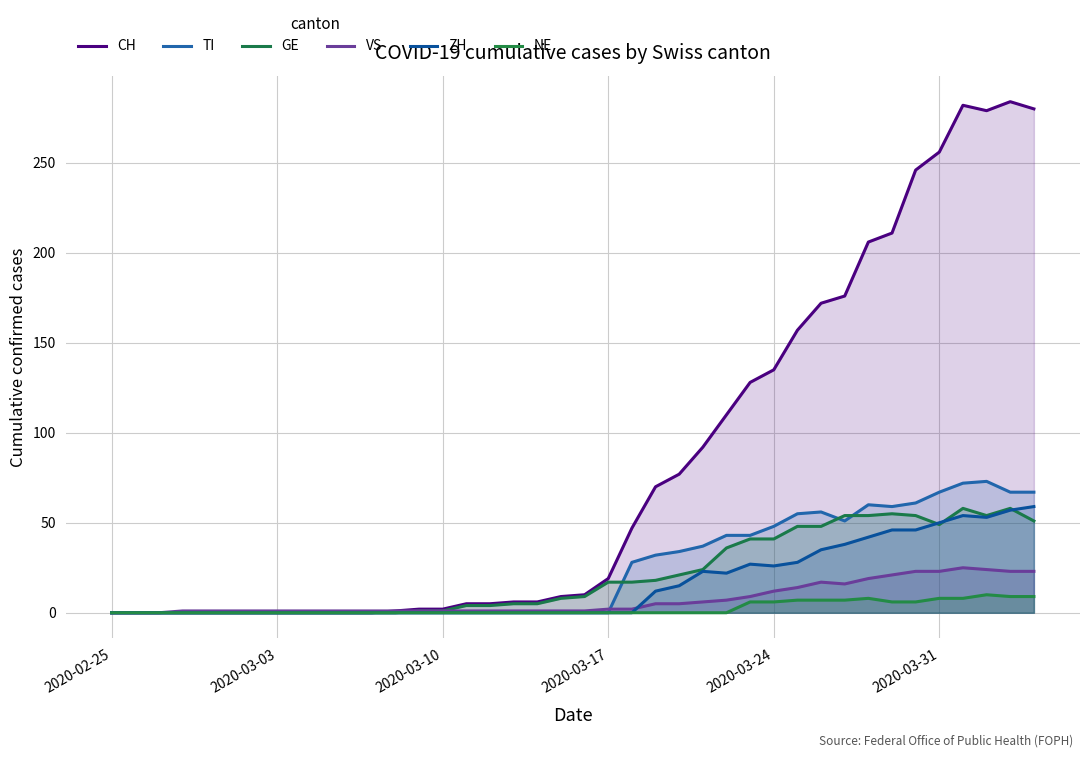

True or false: GE and CH intersect in this chart.

False